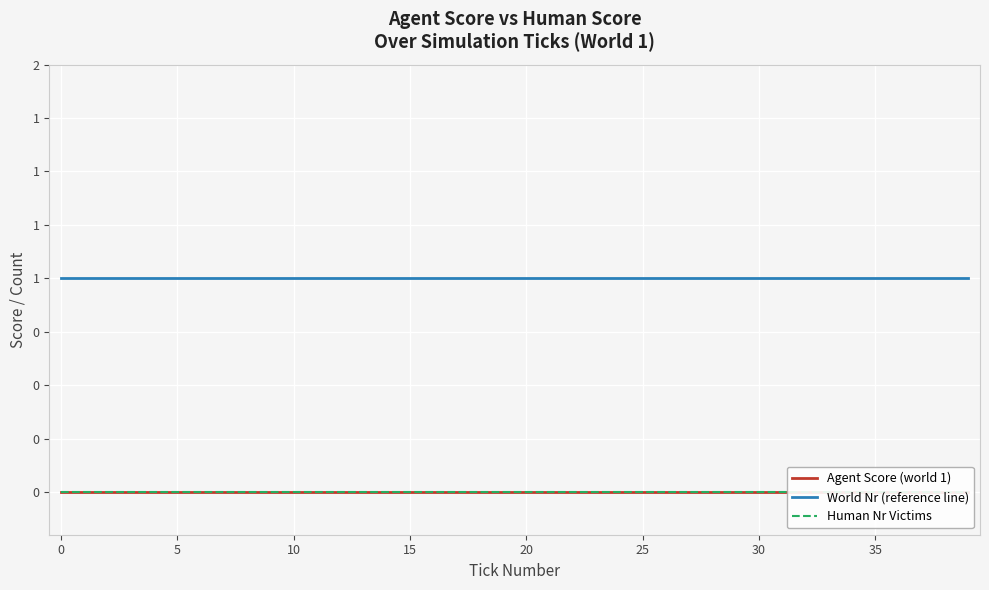

Does the chart display data point markers on the line(s)?

No